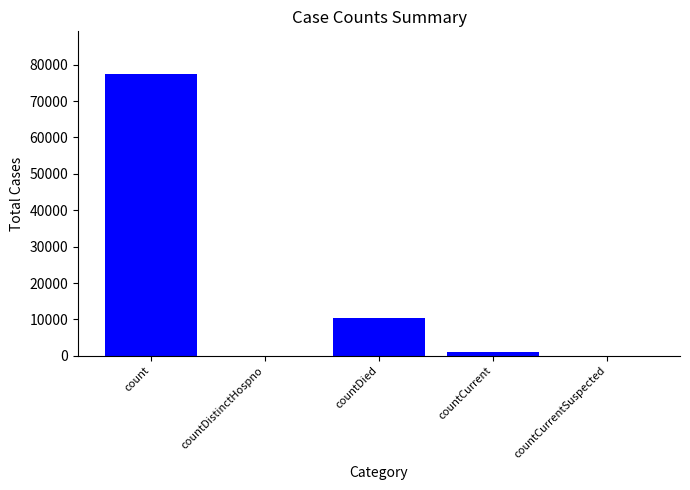

Reading left to right, list all the values displayed in this chart.

count=77529	countDistinctHospno=0	countDied=10426	countCurrent=1162	countCurrentSuspected=0